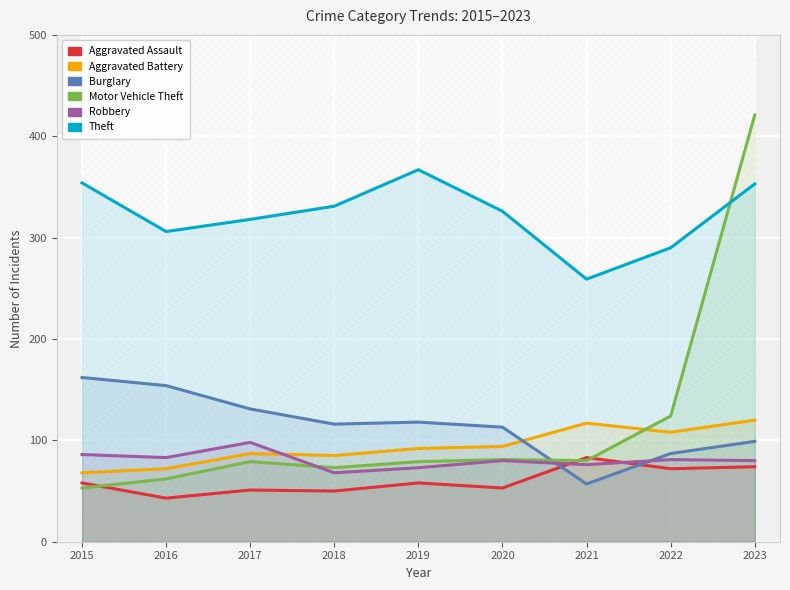

What is the value of the Theft point at the 2nd from the left?

306